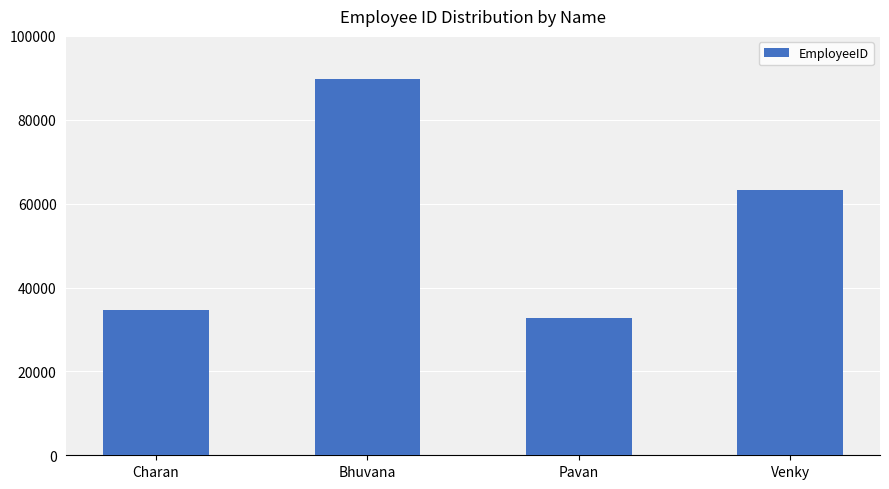

Is it true that the value at Pavan is 44721?

False